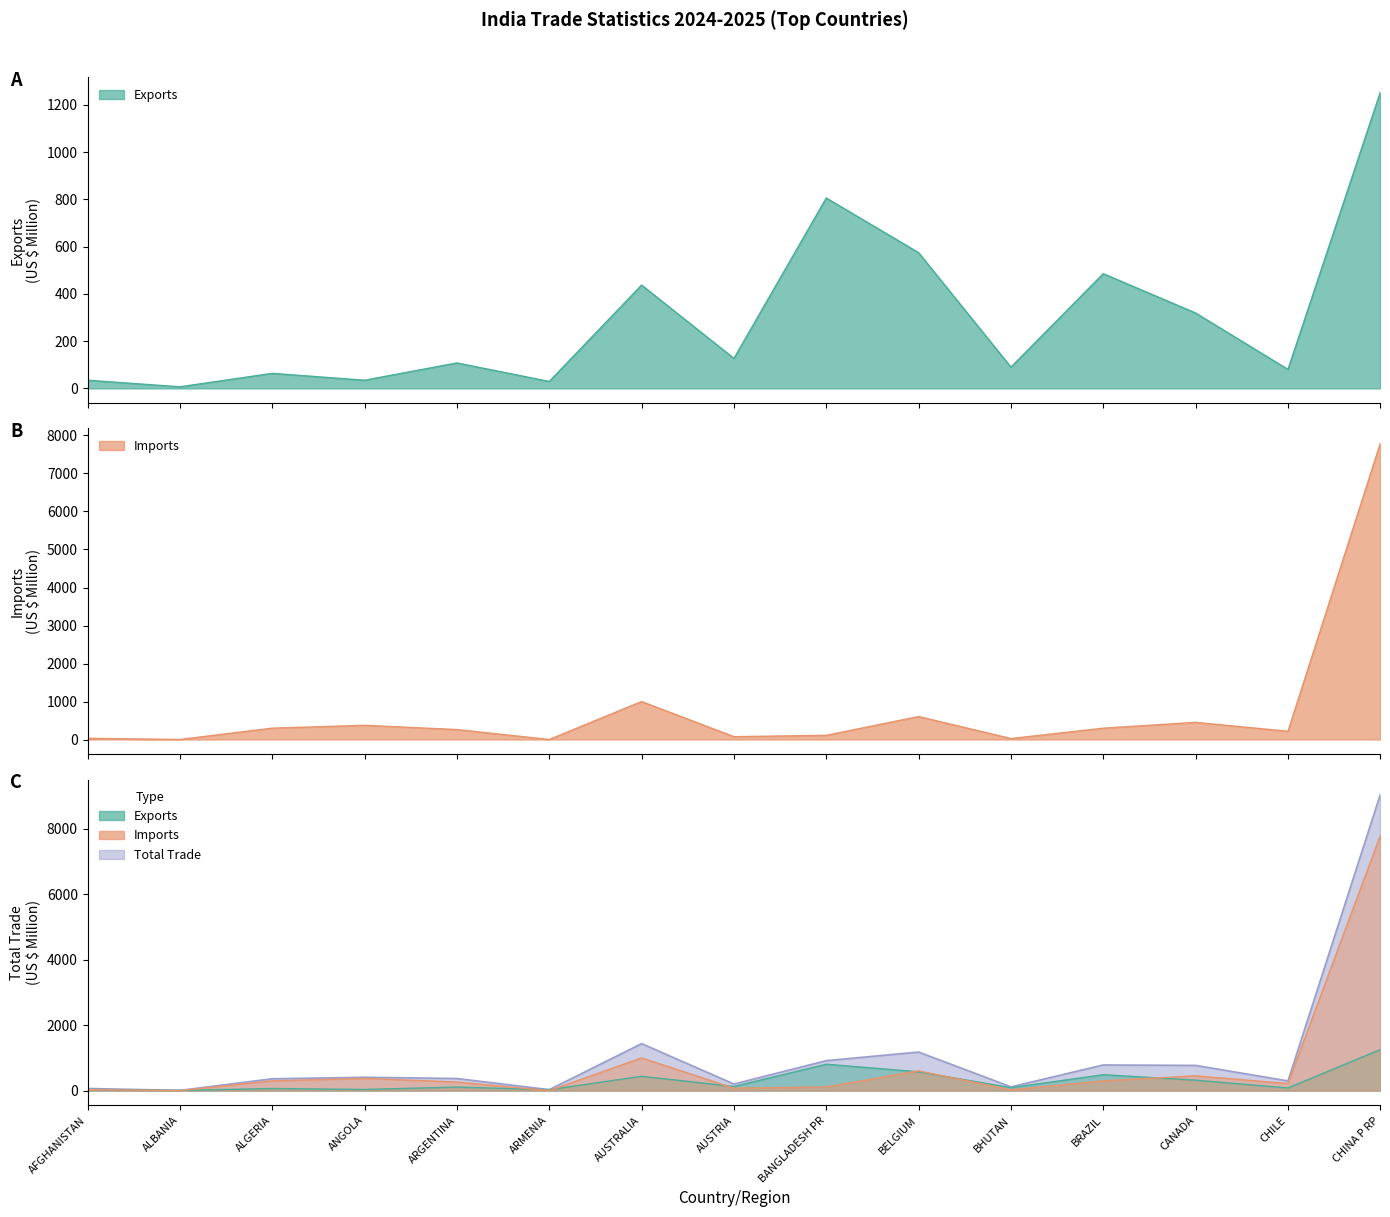

At how many categories does at least one series exceed 3988?

1